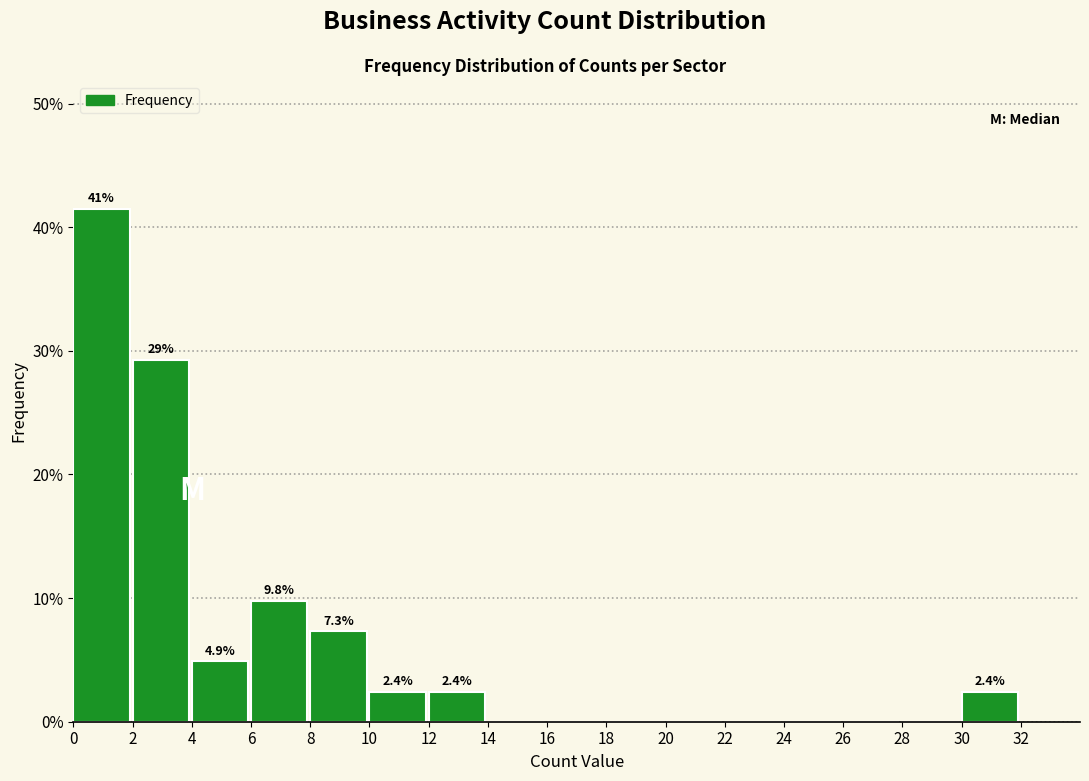

Over which range of the x-axis is the bar tallest?

0 to 2